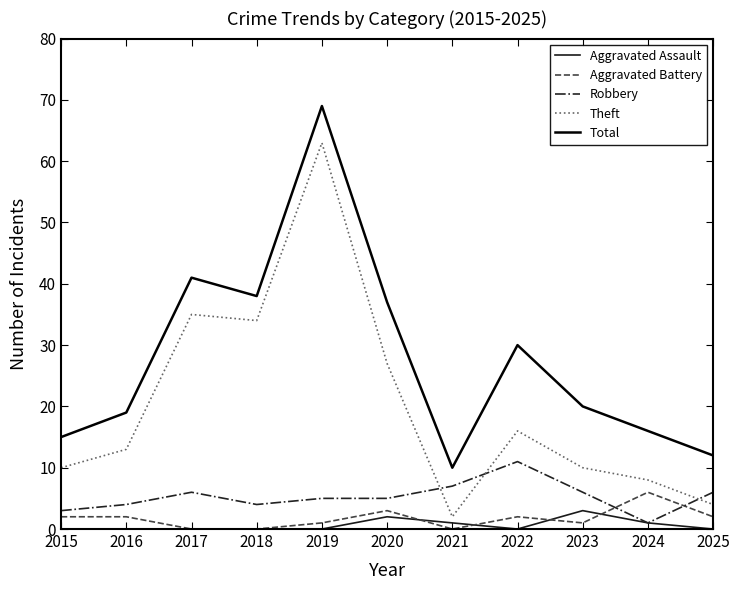

How many interior local peaks does the Theft series have?

3